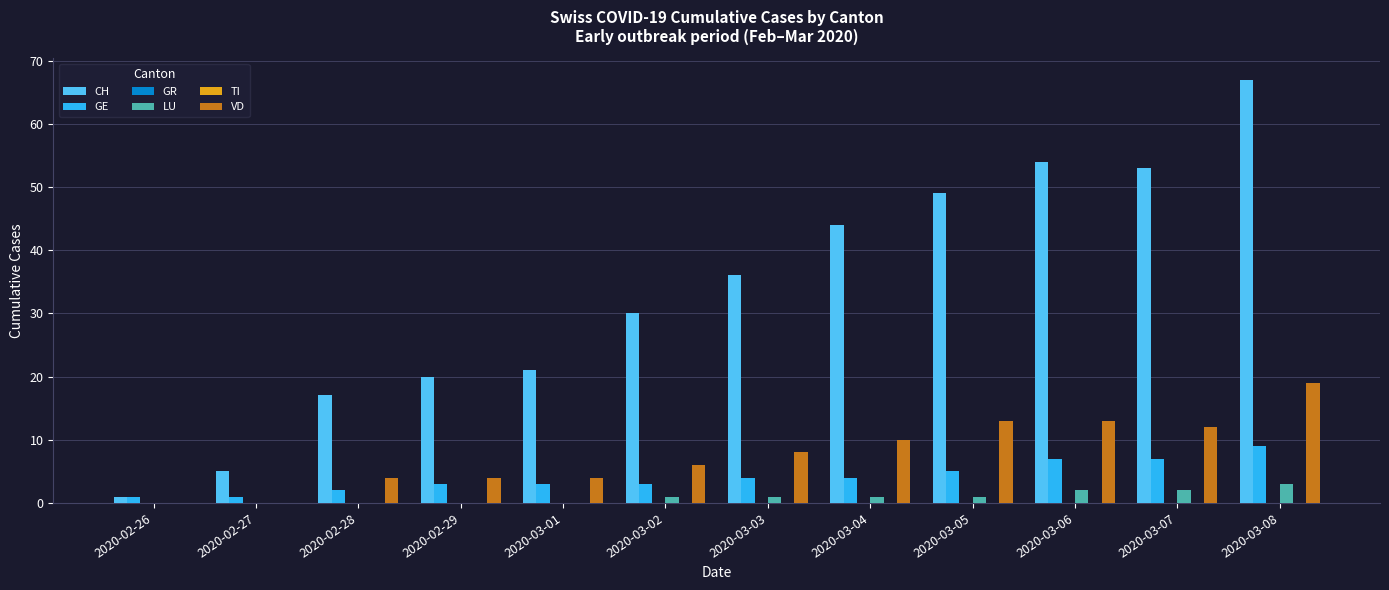

What value does the VD series have at 2020-02-28?

4